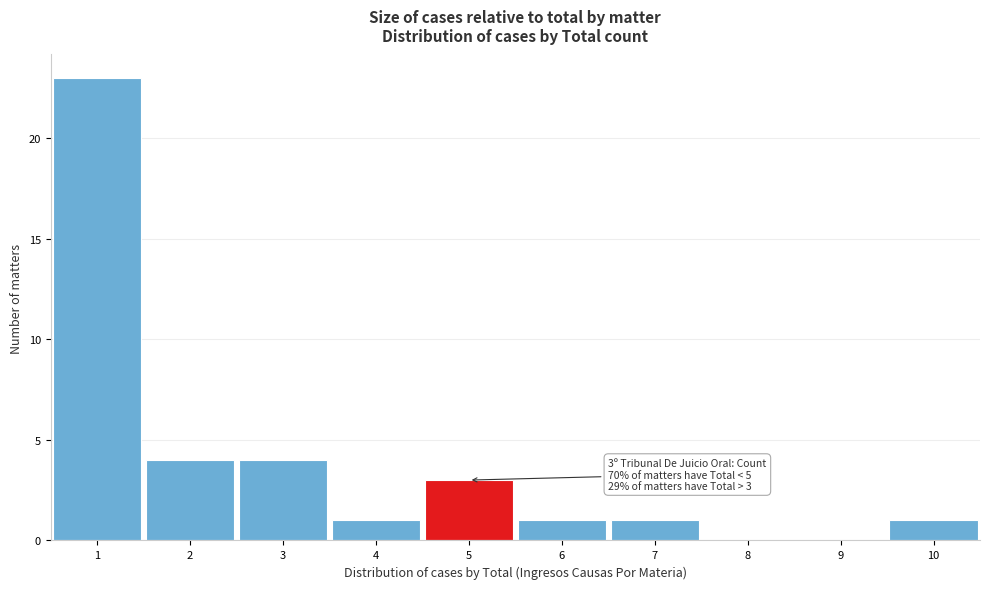

Over which range of the x-axis is the bar tallest?

0.5 to 1.5